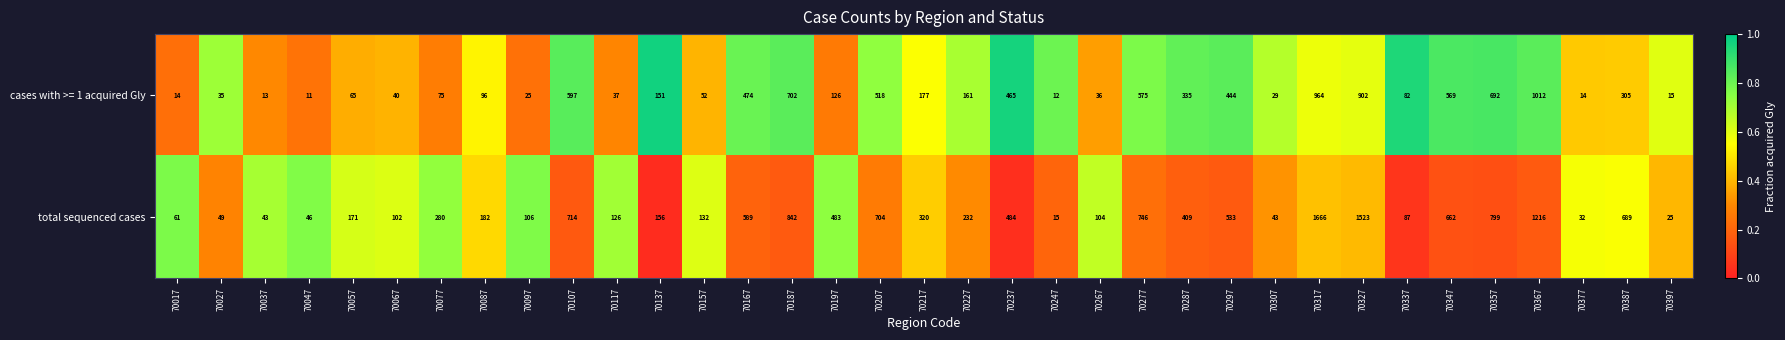

Read the total sequenced cases value at 70287.

409